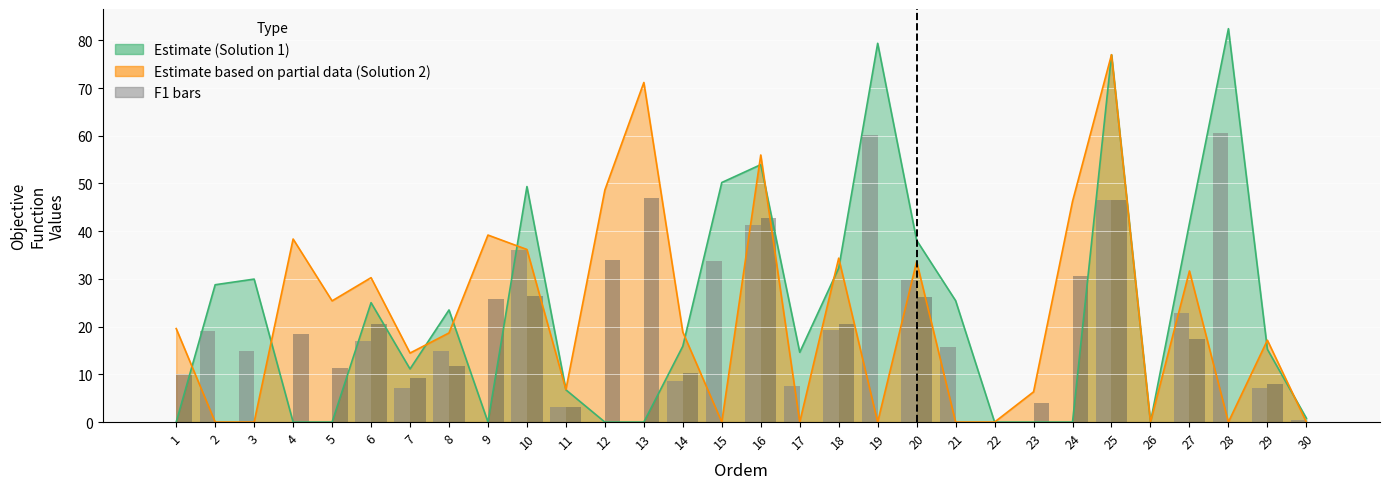

Which category has the highest value in the F1 Sol1 series?

28